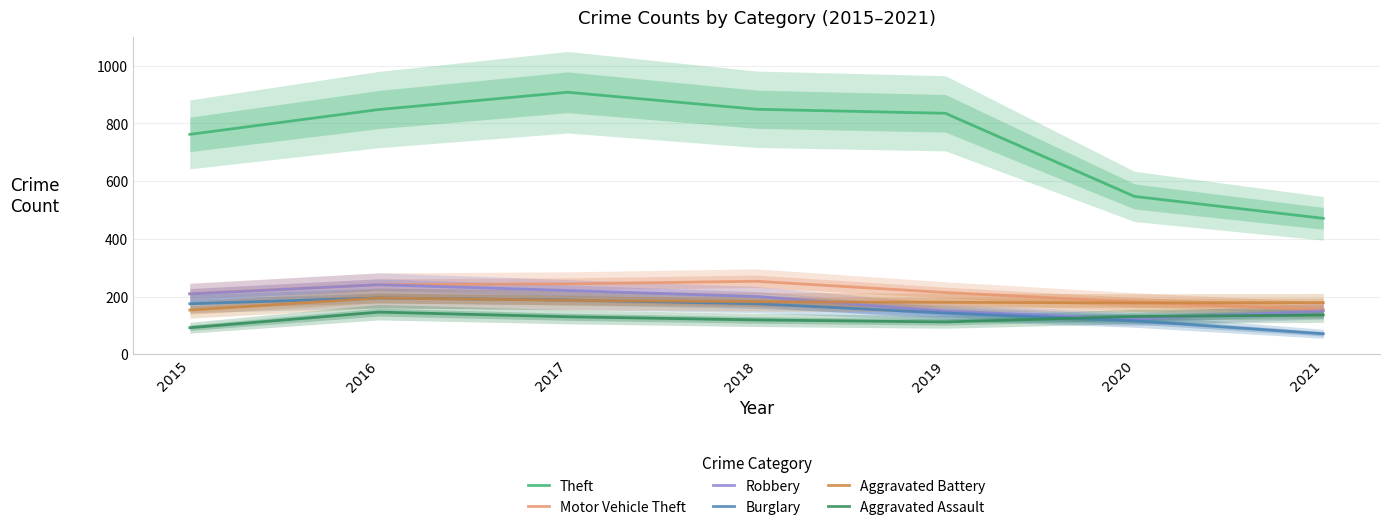

The value of Motor Vehicle Theft at 2016 is 402. True or false?

False